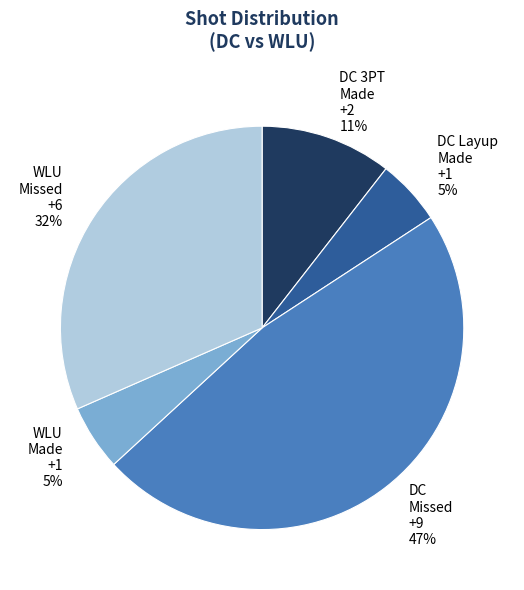

To the nearest percent, what is the difference between the largest and smallest slice percentages?

42%